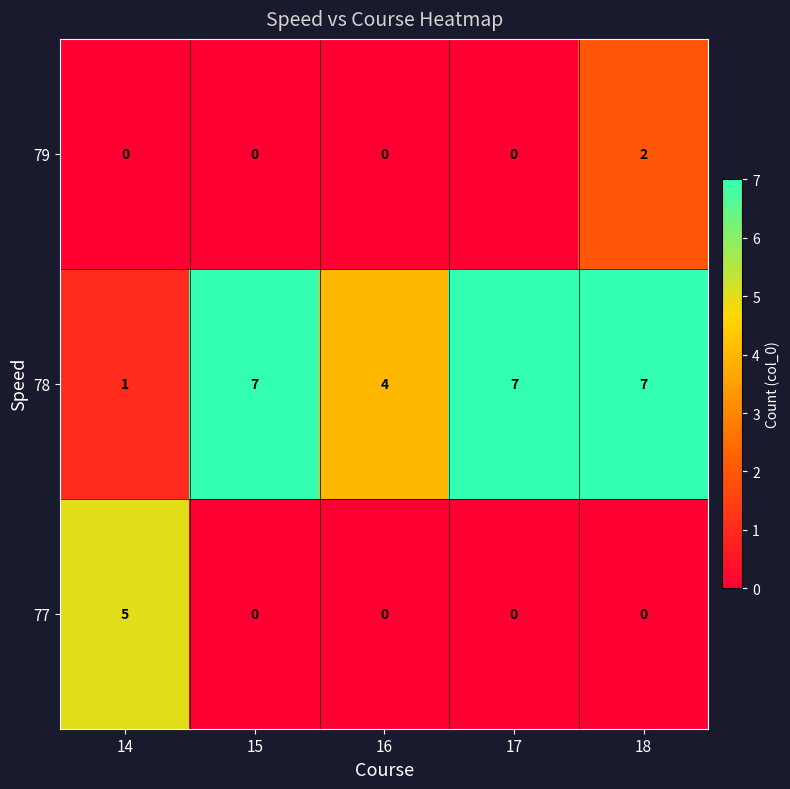

Is it true that 77 equals 2 at 17?

False